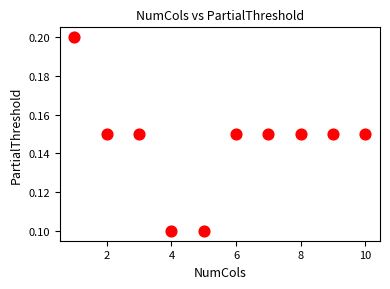

What is the average X value?

5.5